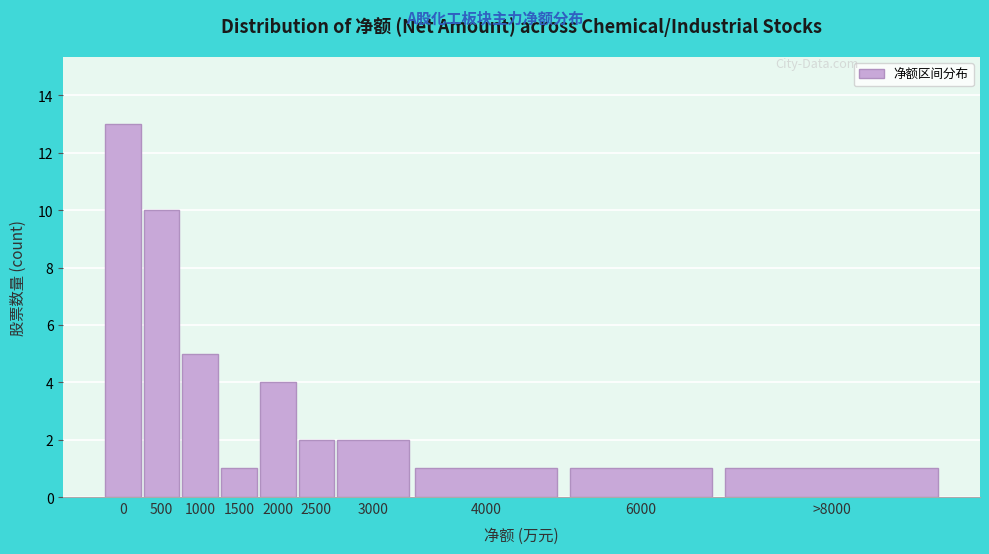

Reading left to right, what are all the values shown in this chart?

0=13	500=10	1000=5	1500=1	2000=4	2500=2	3000=2	4000=1	6000=1	>8000=1